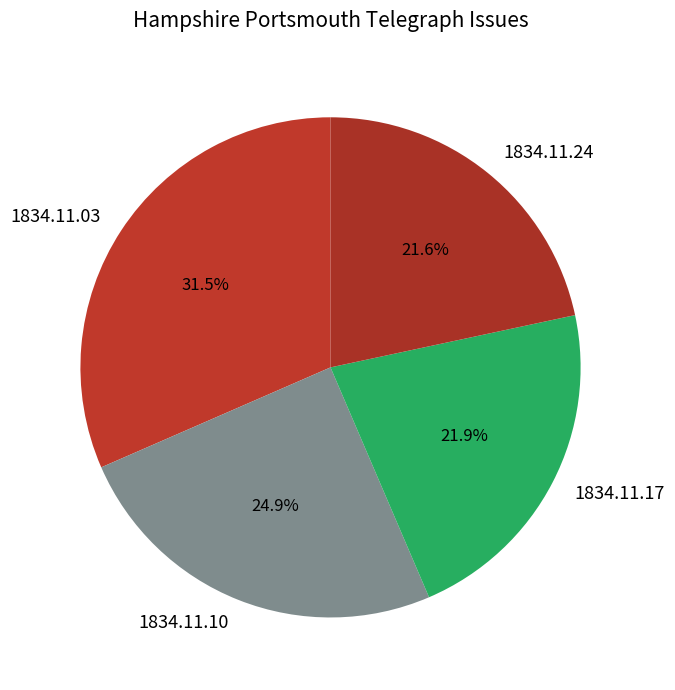

Count the number of slices in the pie.

4